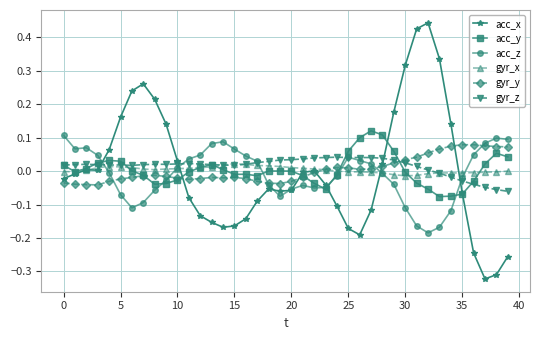

How many intersections are there between acc_x and gyr_z?

4